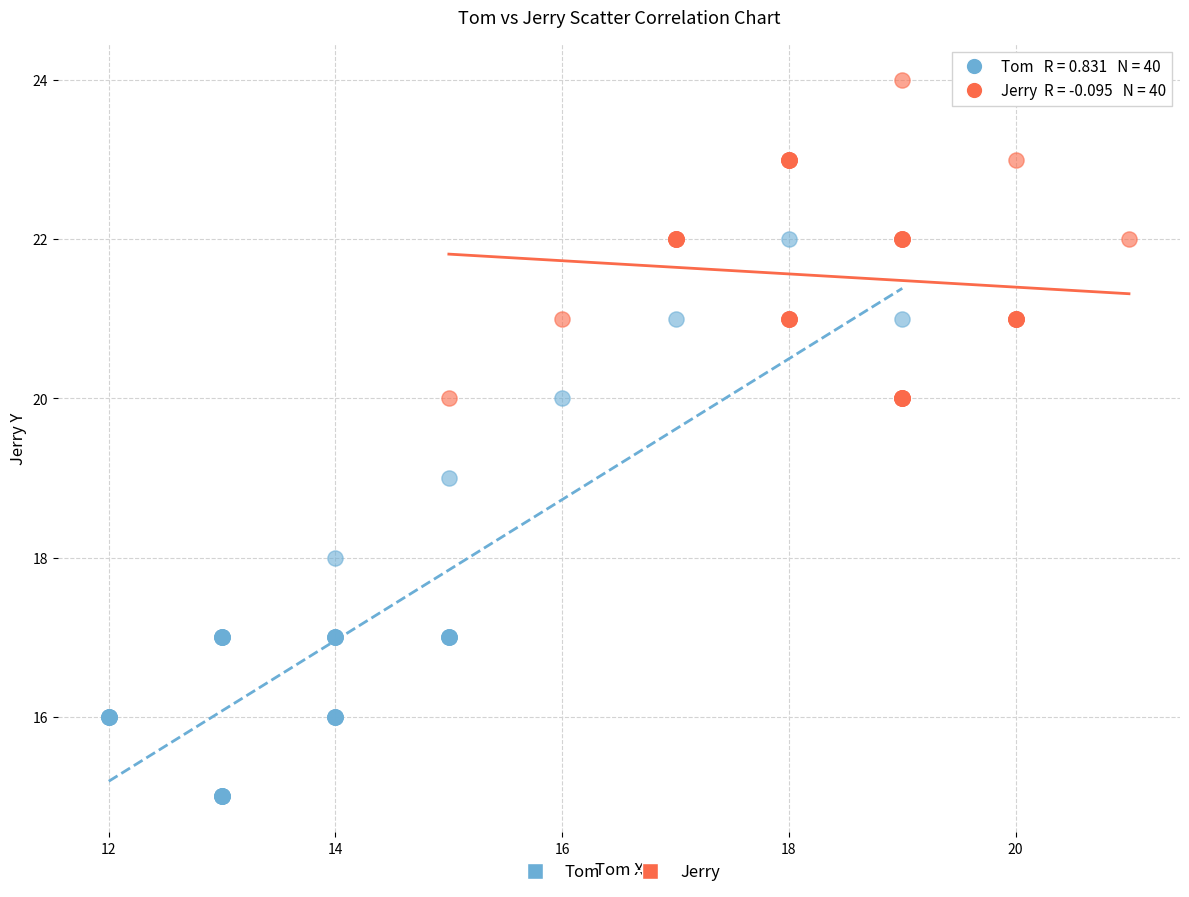

Which series contains the highest Y value?

Jerry